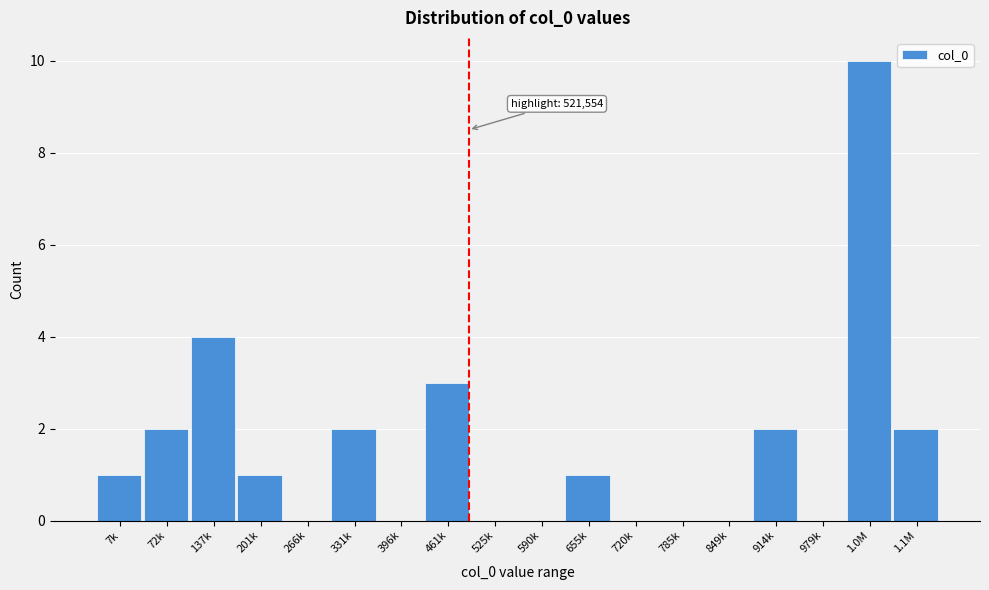

Reading right to left, transcribe all the data shown in this chart.

1.1M=2	1.0M=10	979k=0	914k=2	849k=0	785k=0	720k=0	655k=1	590k=0	525k=0	461k=3	396k=0	331k=2	266k=0	201k=1	137k=4	72k=2	7k=1